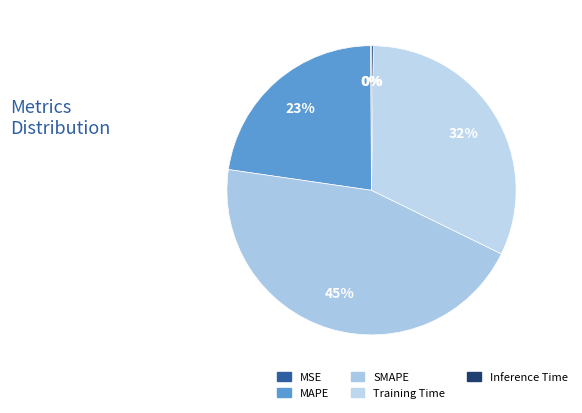

What percentage do Training Time and MSE together represent?

32.2%